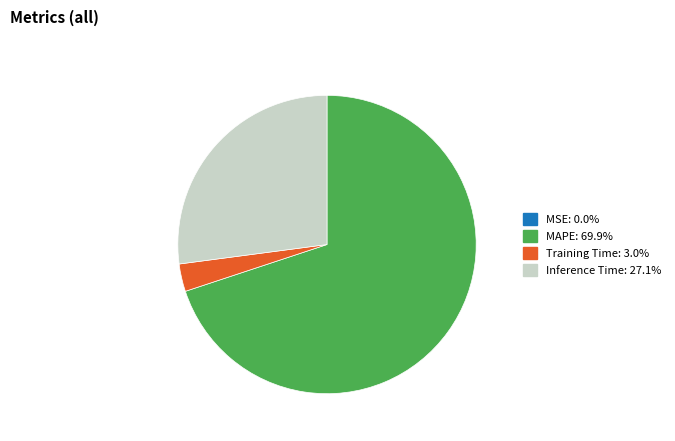

Does any single category account for the majority?

Yes